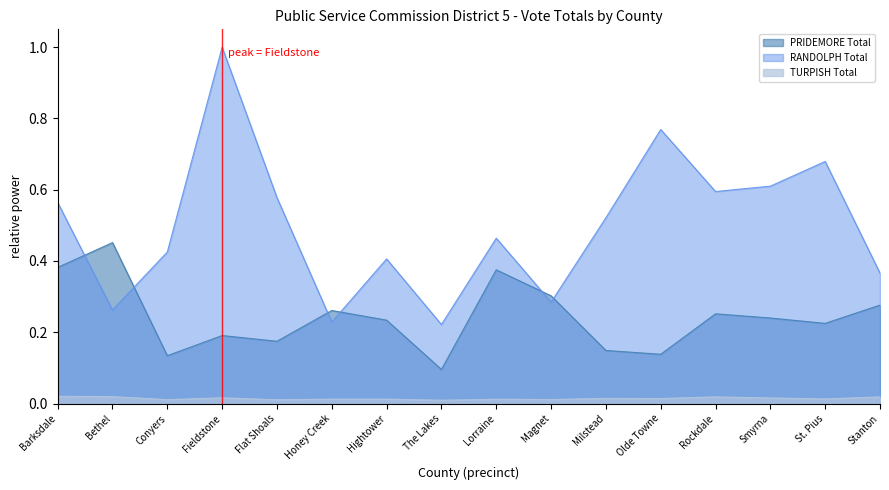

How many interior local peaks does the RANDOLPH Total series have?

5